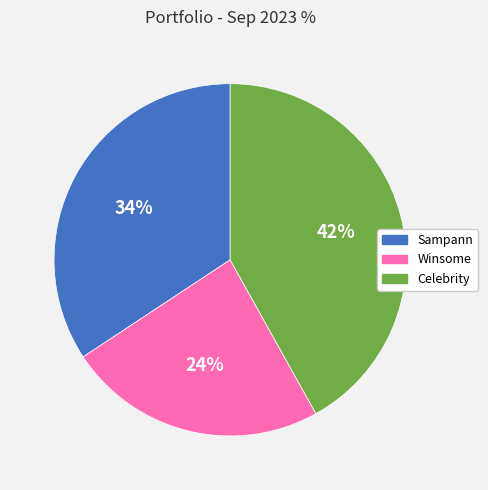

The Celebrity slice represents 42% of the pie. True or false?

True